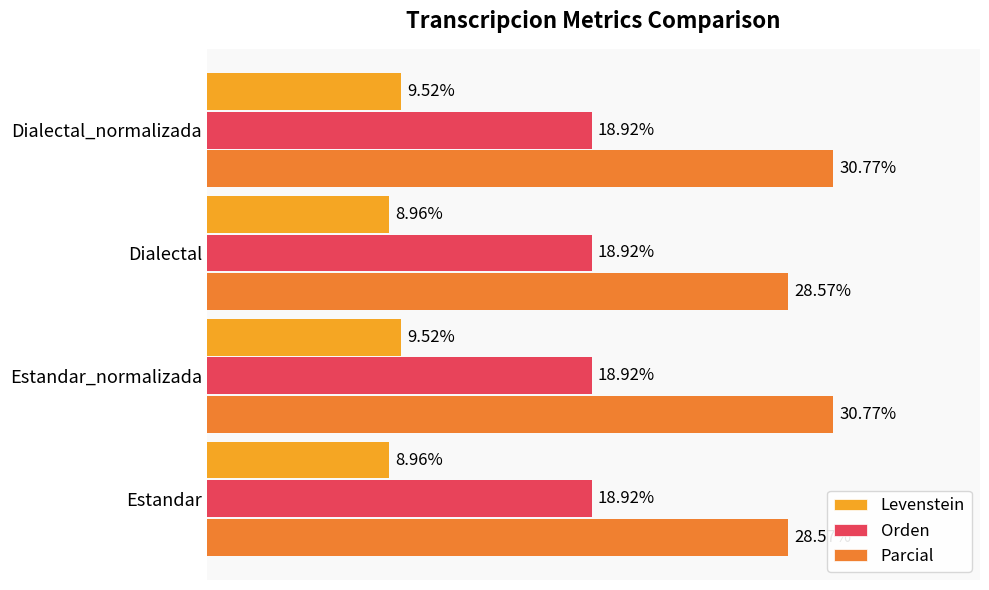

Which series has the largest range (max minus min)?

Parcial